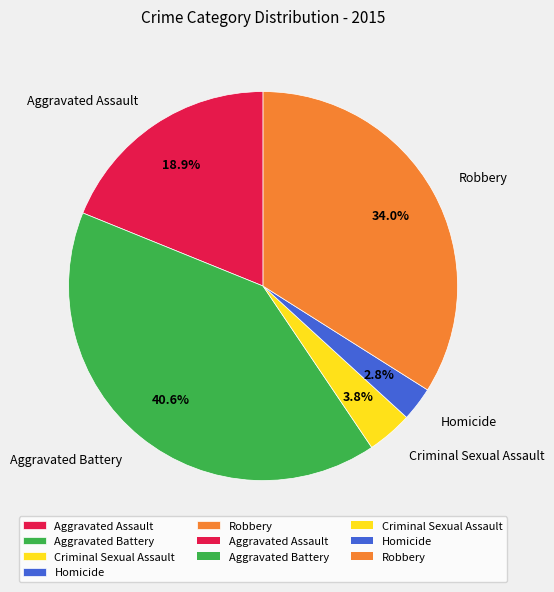

Is it true that Aggravated Assault is 19% of the pie?

True